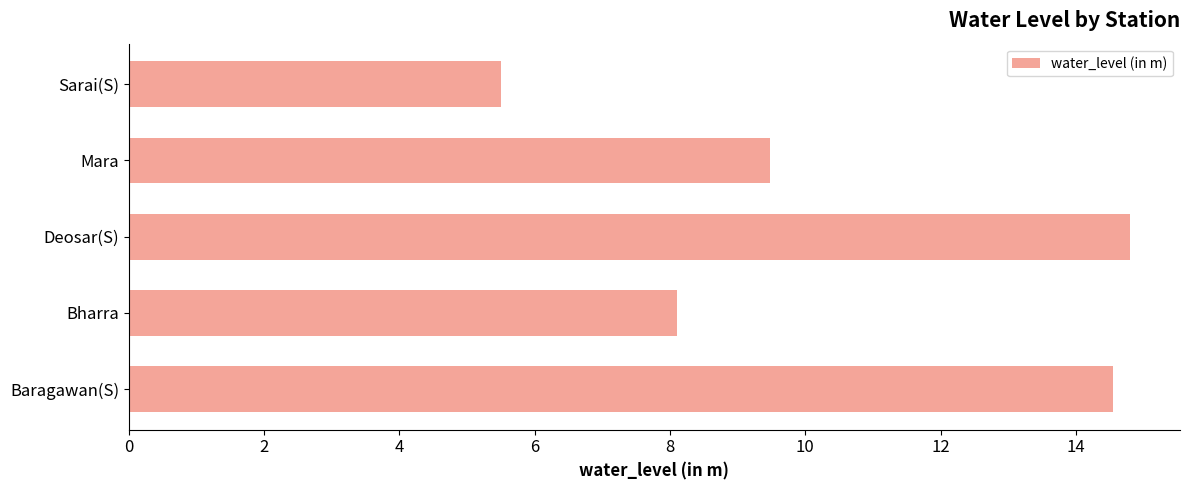

What is the difference between the values at Deosar(S) and Bharra?

6.7